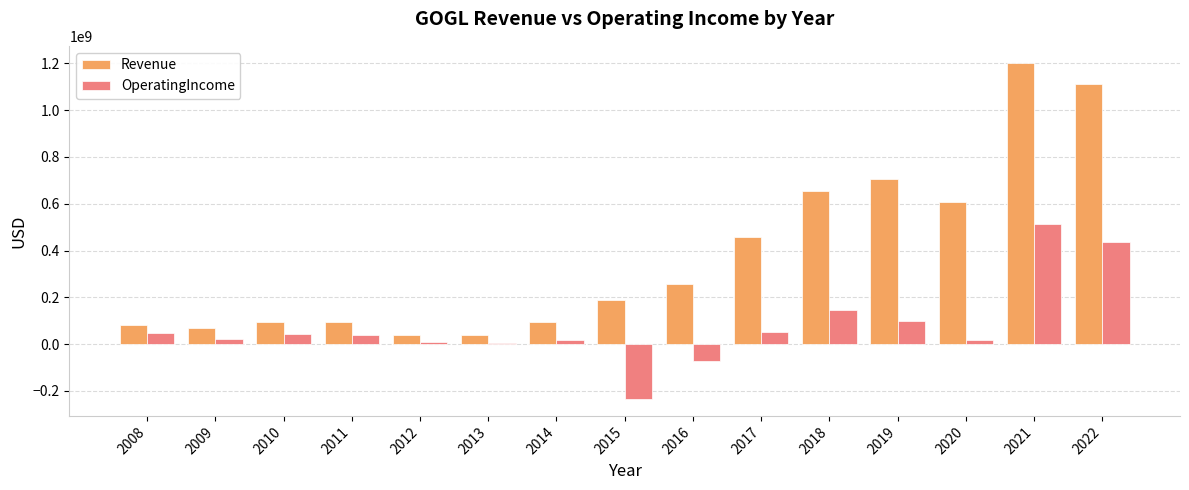

How many categories are shown in the chart?

15